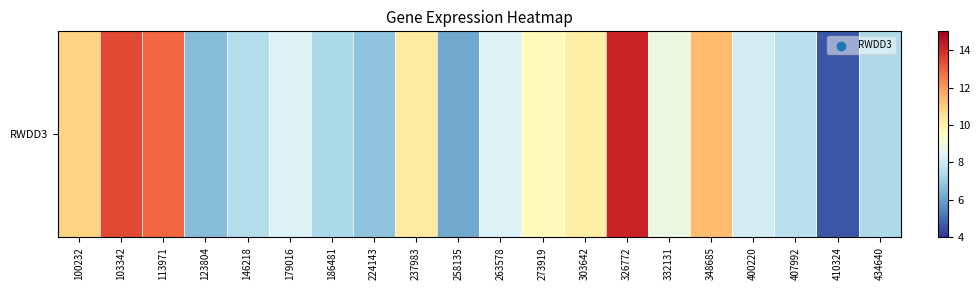

What is the average value?

9.0